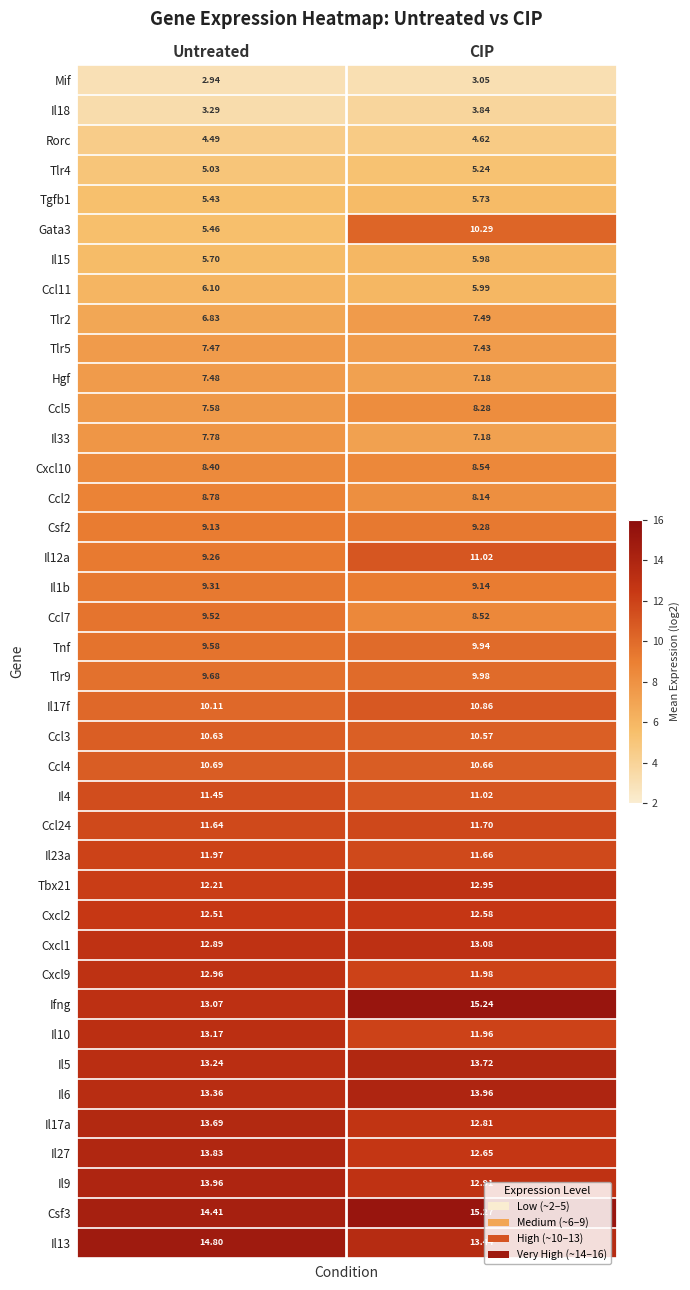

Which label corresponds to the smallest value in the chart?

Untreated